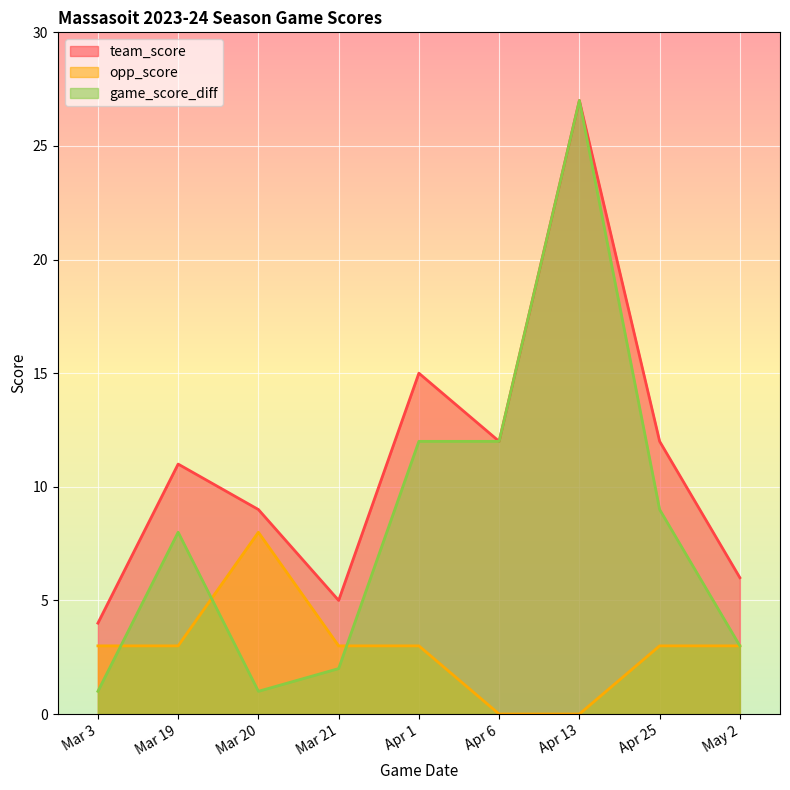

At how many categories does at least one series exceed 4?

8